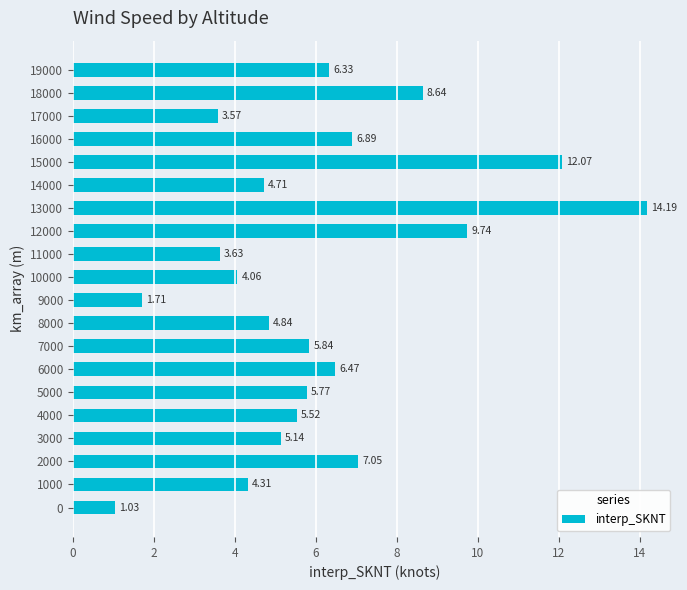

List the labels in order of value, smallest first.

0, 9000, 17000, 11000, 10000, 1000, 14000, 8000, 3000, 4000, 5000, 7000, 19000, 6000, 16000, 2000, 18000, 12000, 15000, 13000